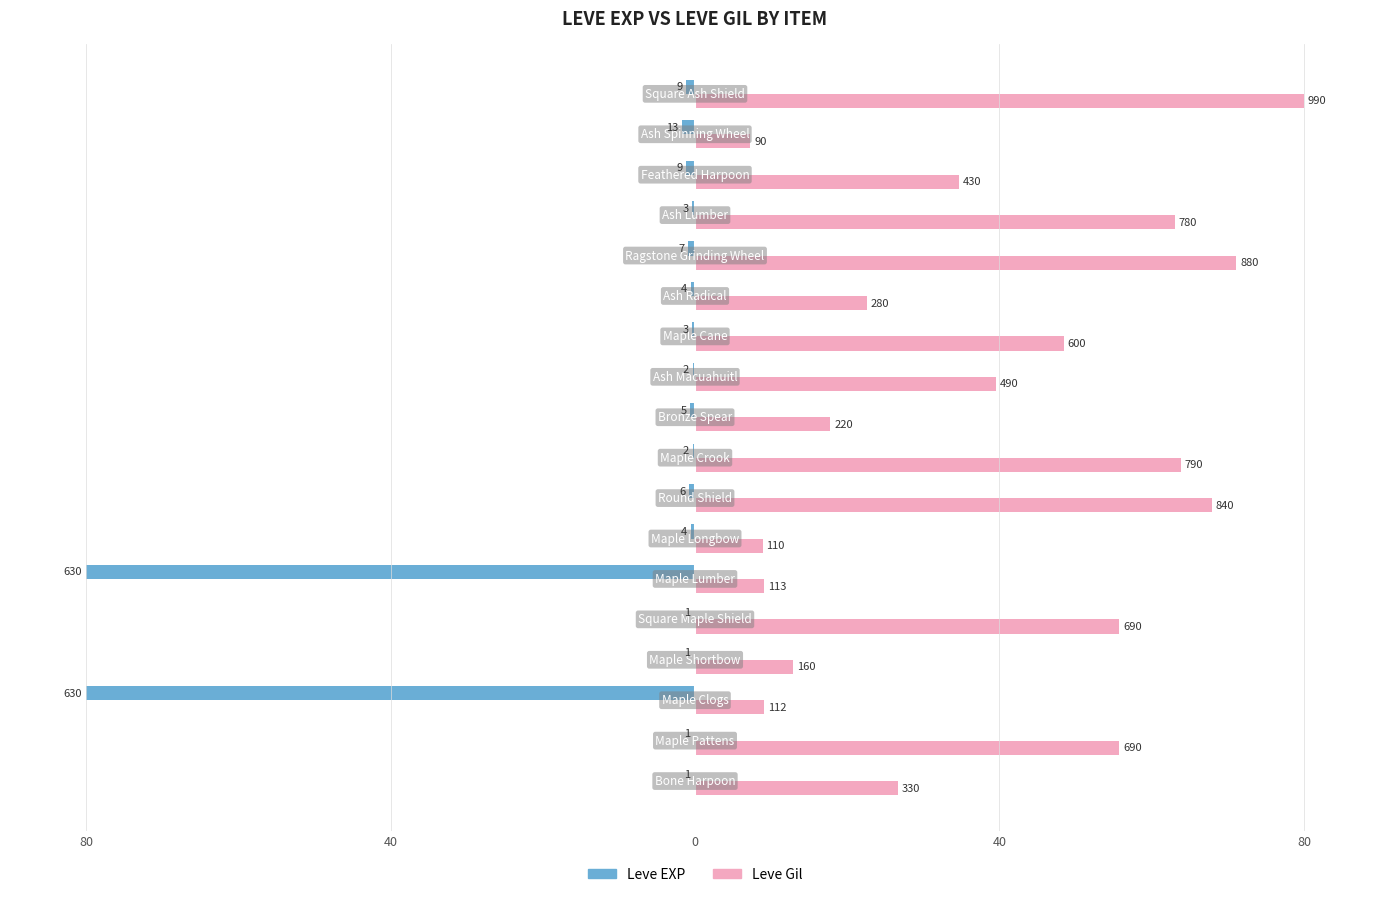

Reading right to left, extract all data points from this chart.

Leve EXP: -1.1	-1.7	-1.1	-0.4	-0.9	-0.5	-0.4	-0.3	-0.6	-0.3	-0.8	-0.5	-80.0	-0.1	-0.1	-80.0	-0.1	-0.1
Leve Gil: 80.0	7.3	34.7	63.0	71.1	22.6	48.5	39.6	17.8	63.8	67.9	8.9	9.1	55.8	12.9	9.1	55.8	26.7